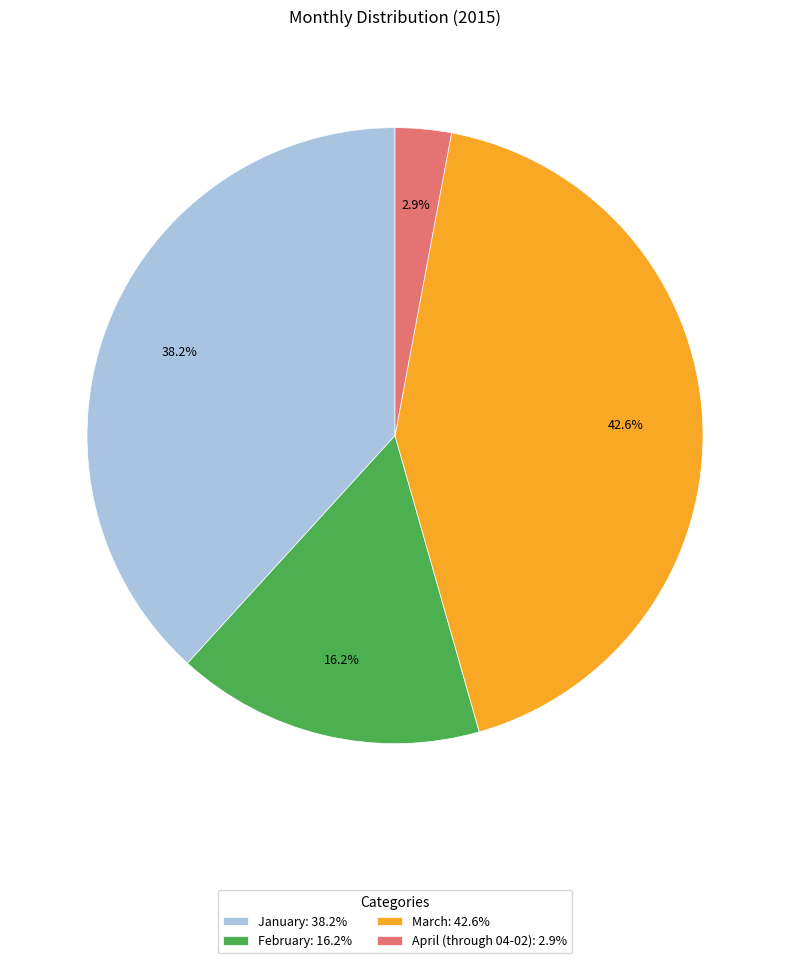

Combined, do February: 16.2% and March: 42.6% account for over 50%?

Yes